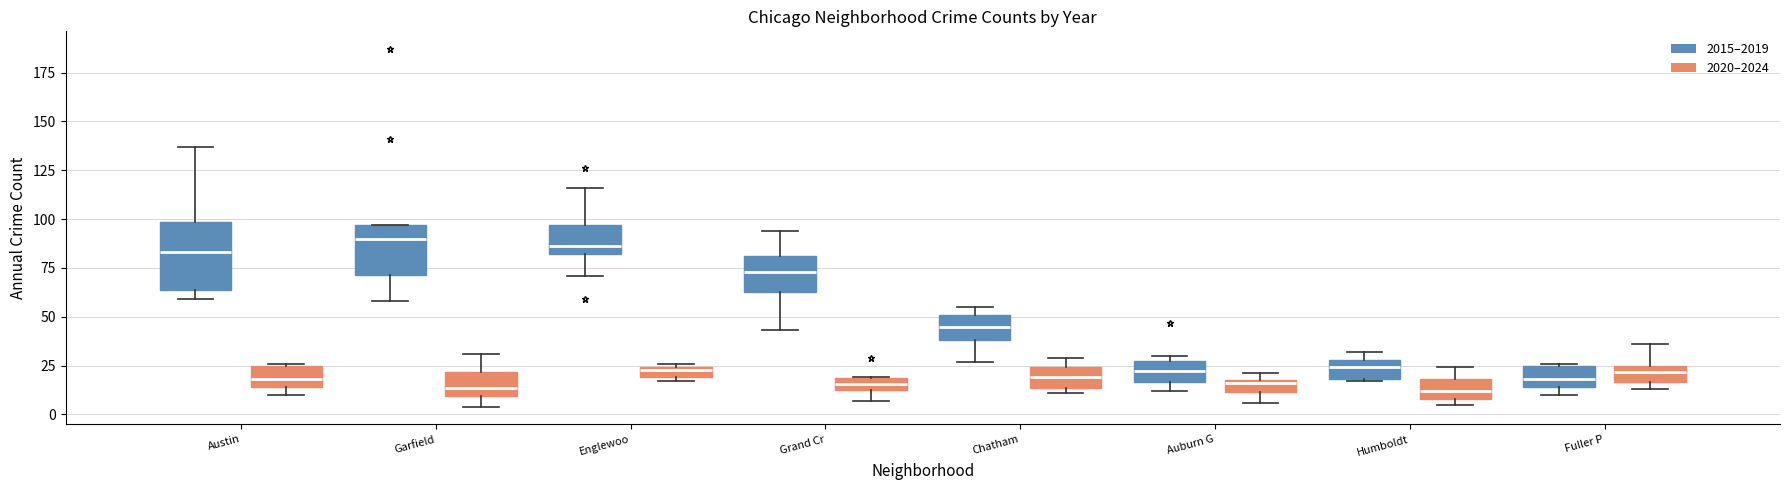

Which box is the tallest, from its lower edge to its upper edge?

Austin (2015–2019)